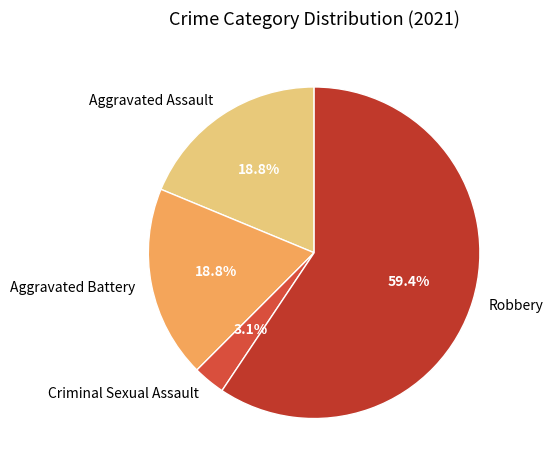

The Aggravated Assault slice represents 33% of the pie. True or false?

False